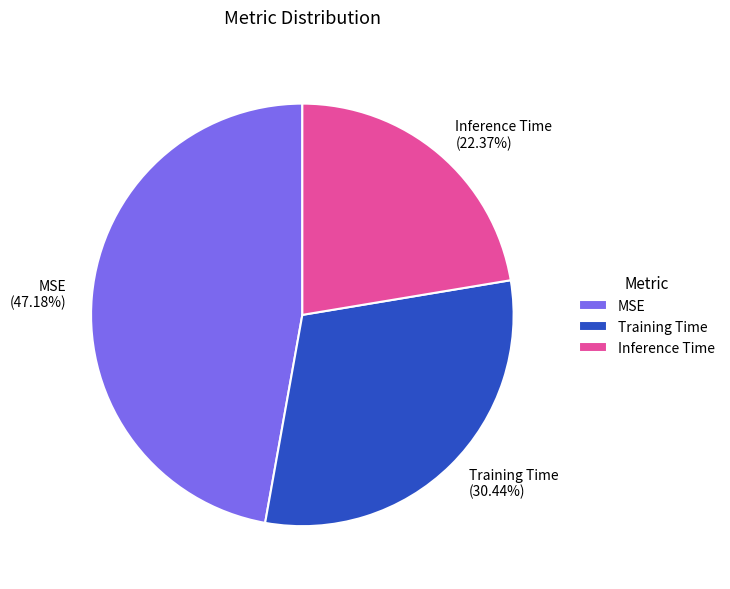

The Inference Time slice represents 36% of the pie. True or false?

False